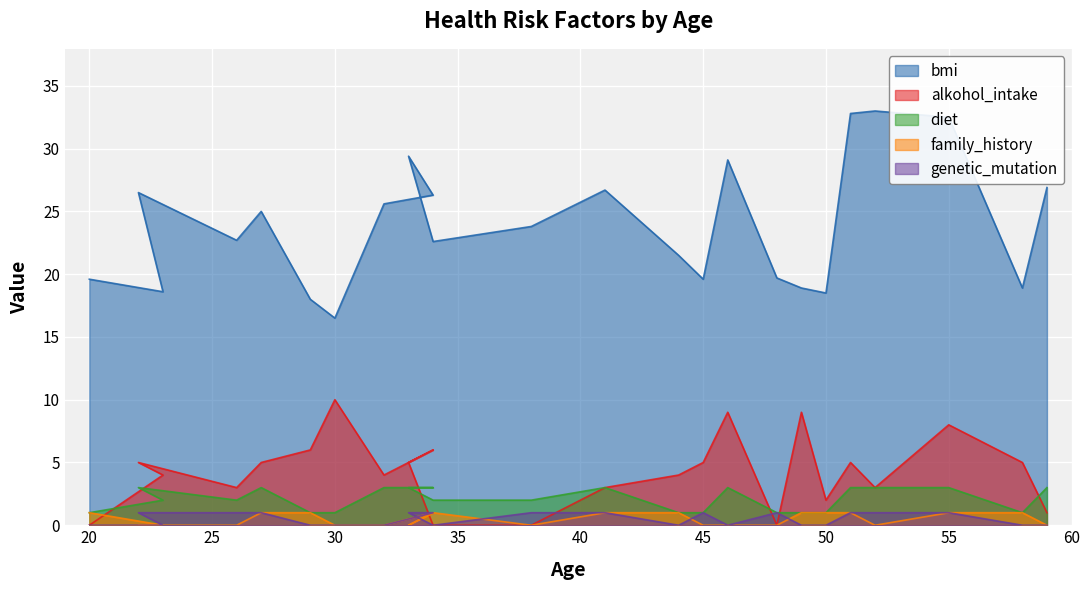

At which category does diet reach its first local valley?

26